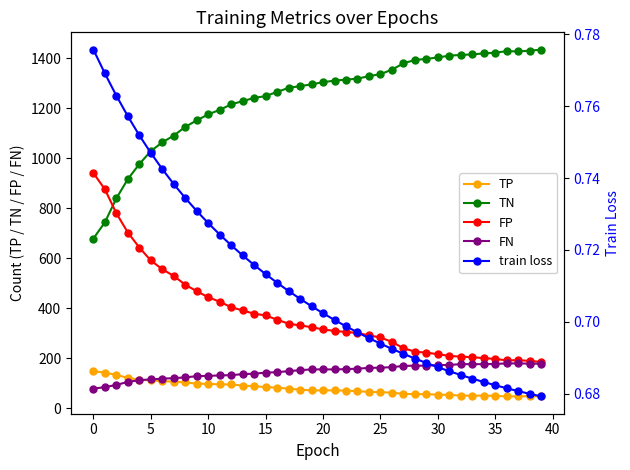

The value of FN at 23 is 257.2. True or false?

False